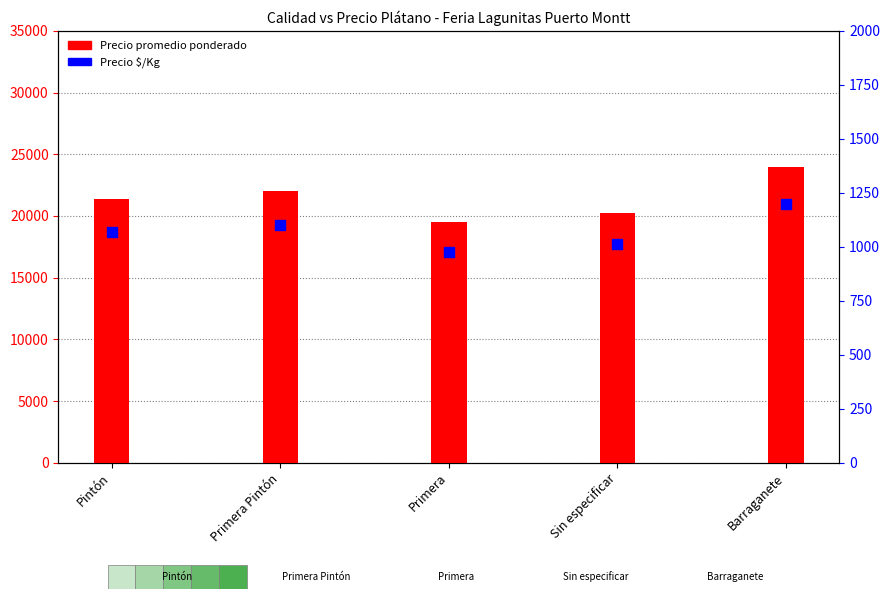

At which category is the sum across all series the highest?

Barraganete